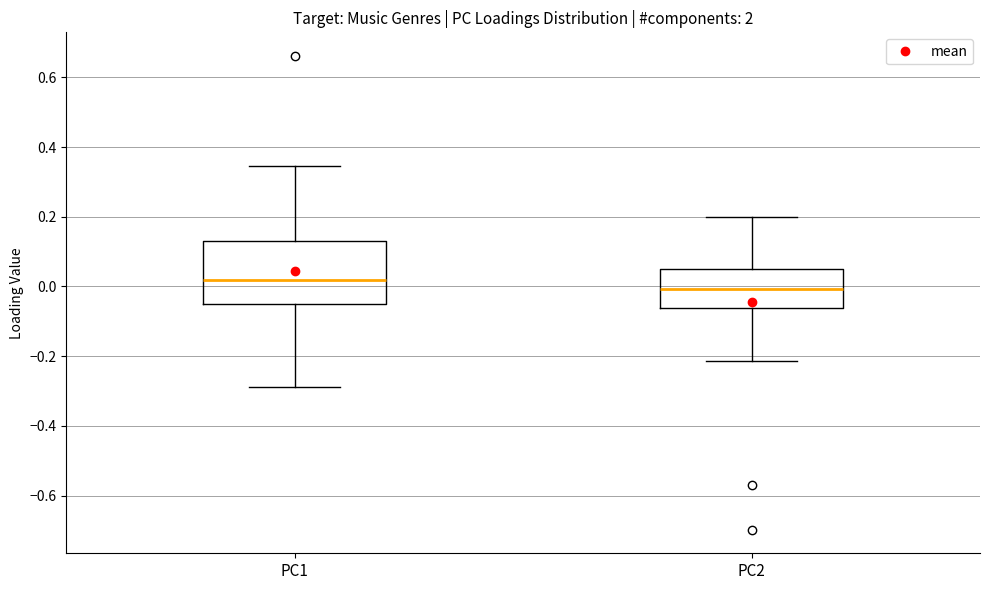

Which box has the lowest median line?

PC2